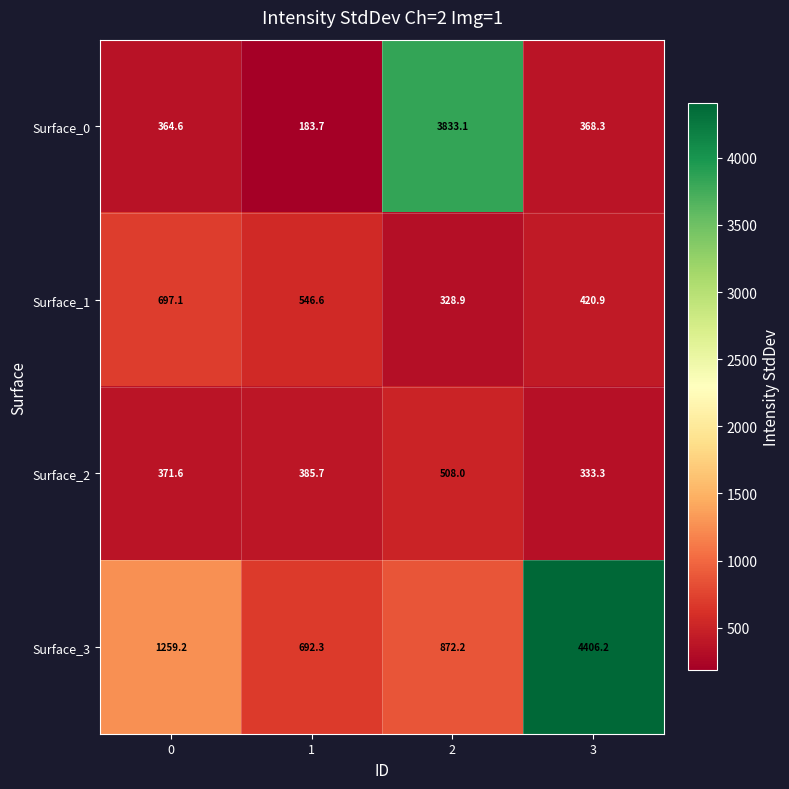

What is the difference between the Surface_3 values at 0 and 1?

566.9